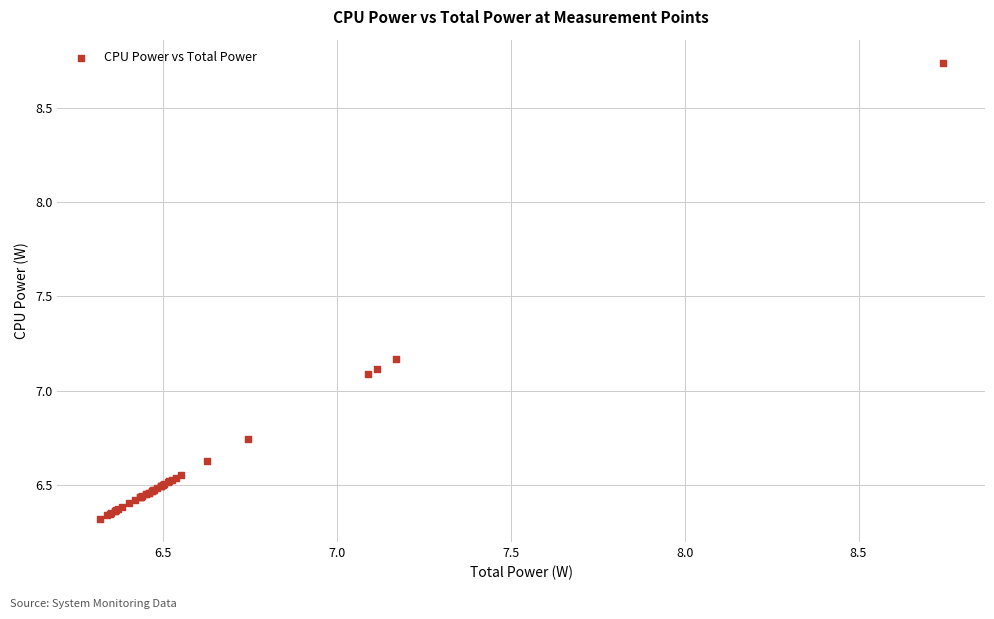

What Y value in the scatter plot is closest to 7?

7.1